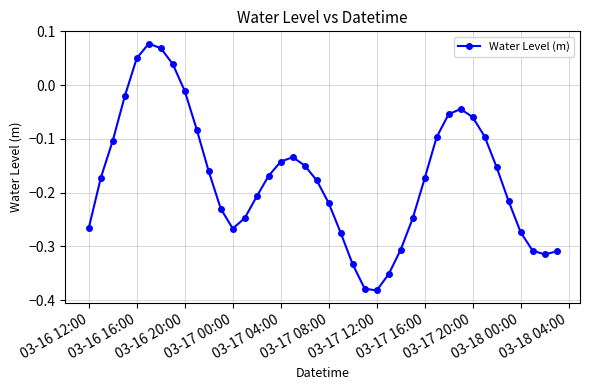

True or false: the data has more than 2 interior local peaks.

True